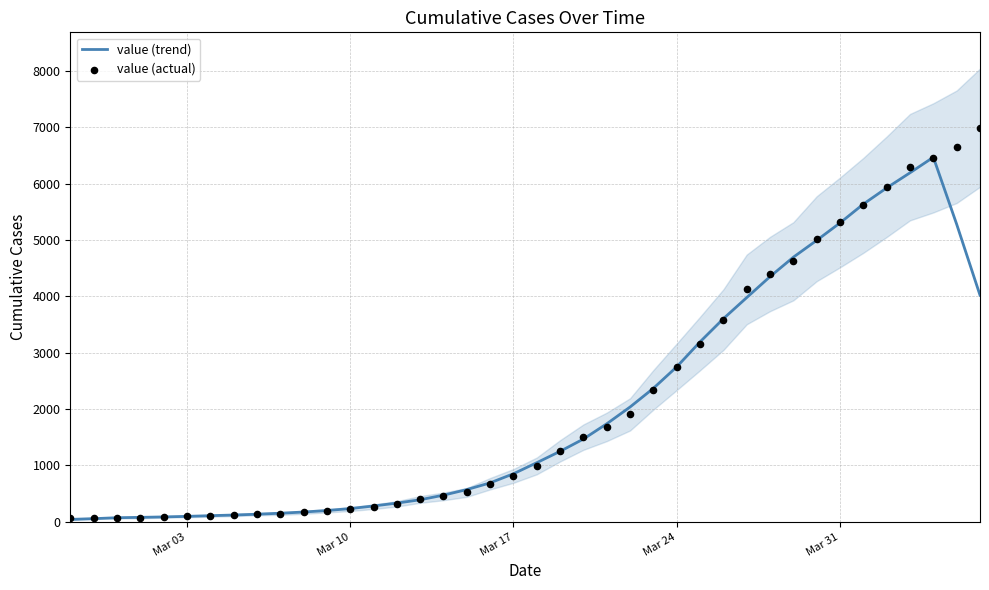

What is the highest value of the value (trend) series?

6469.8